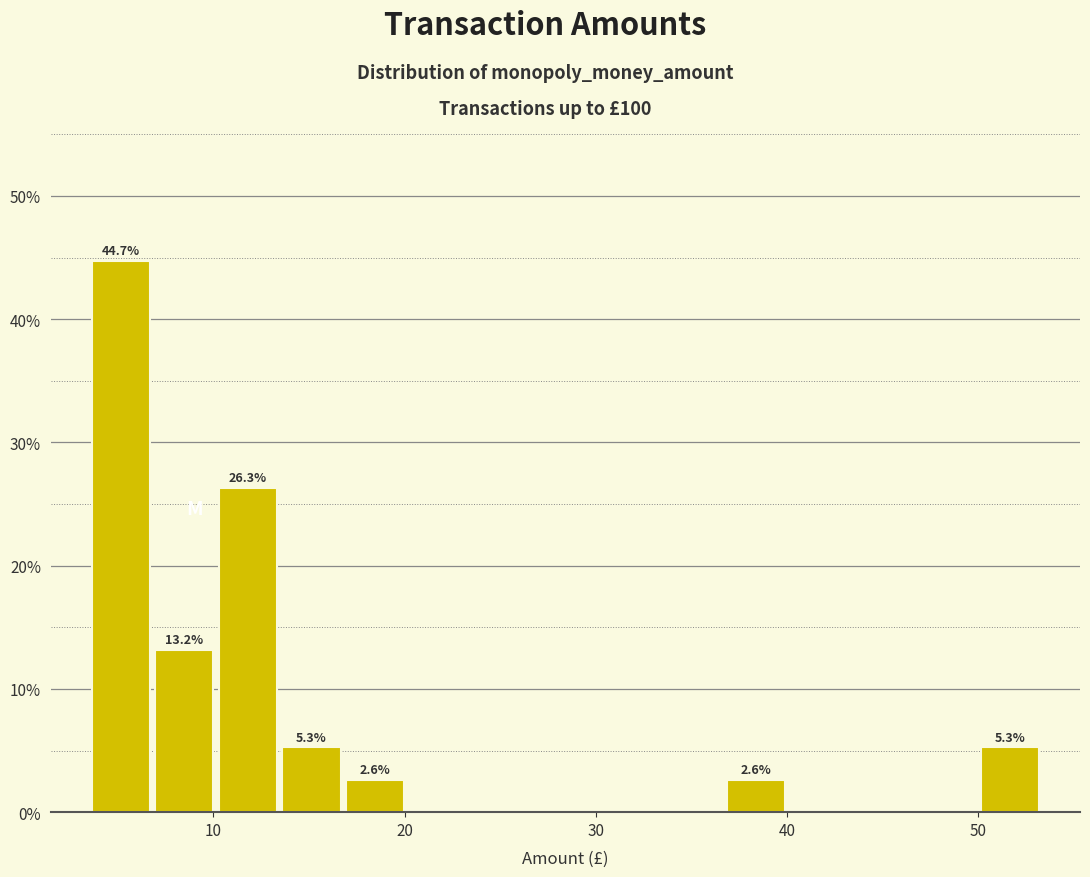

Read against the x-axis, roughly where is the centre of the tallest bar?

5